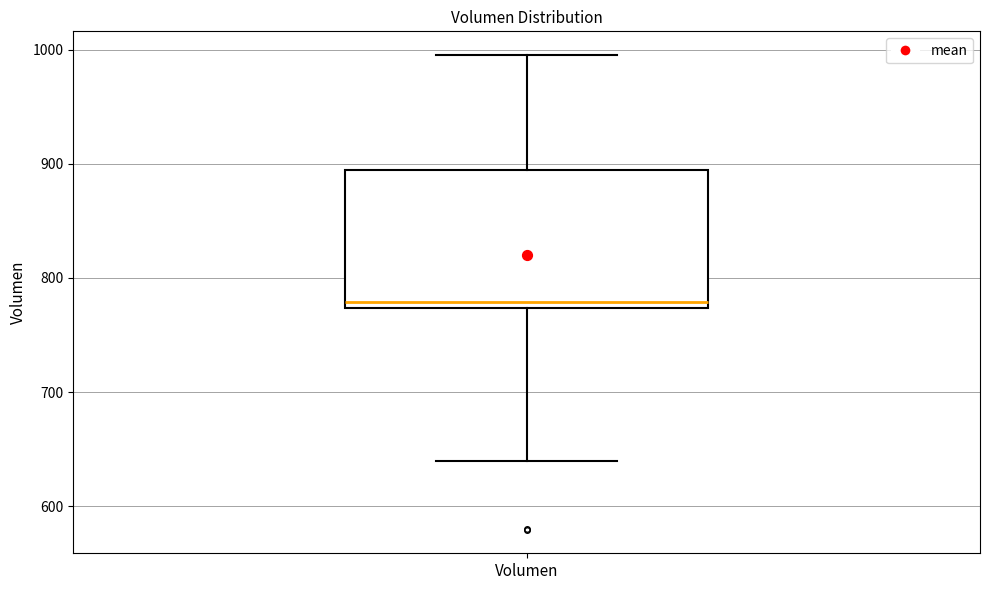

Where is the lower edge of the box for Volumen on the y-axis? The values are not printed on the chart, so give them approximately, as read against the axis.

770